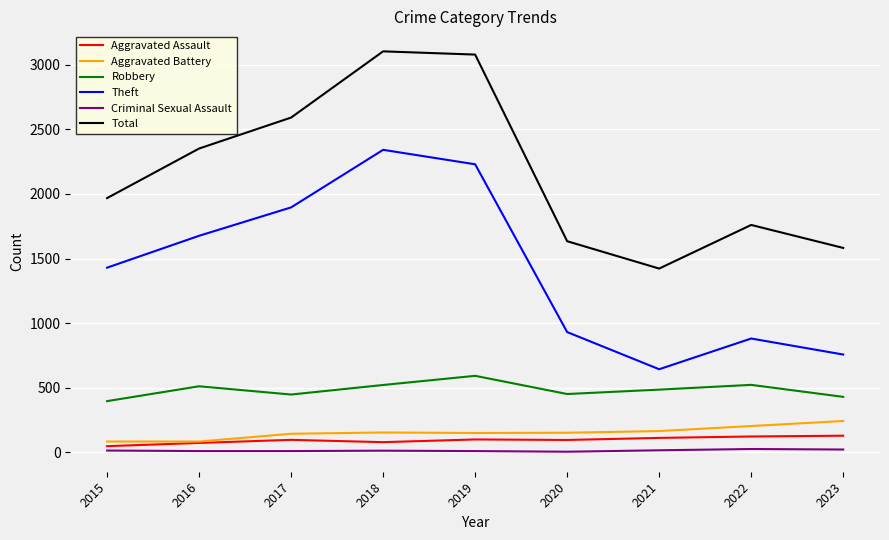

Which series changed the most between 2018 and 2020?

Total